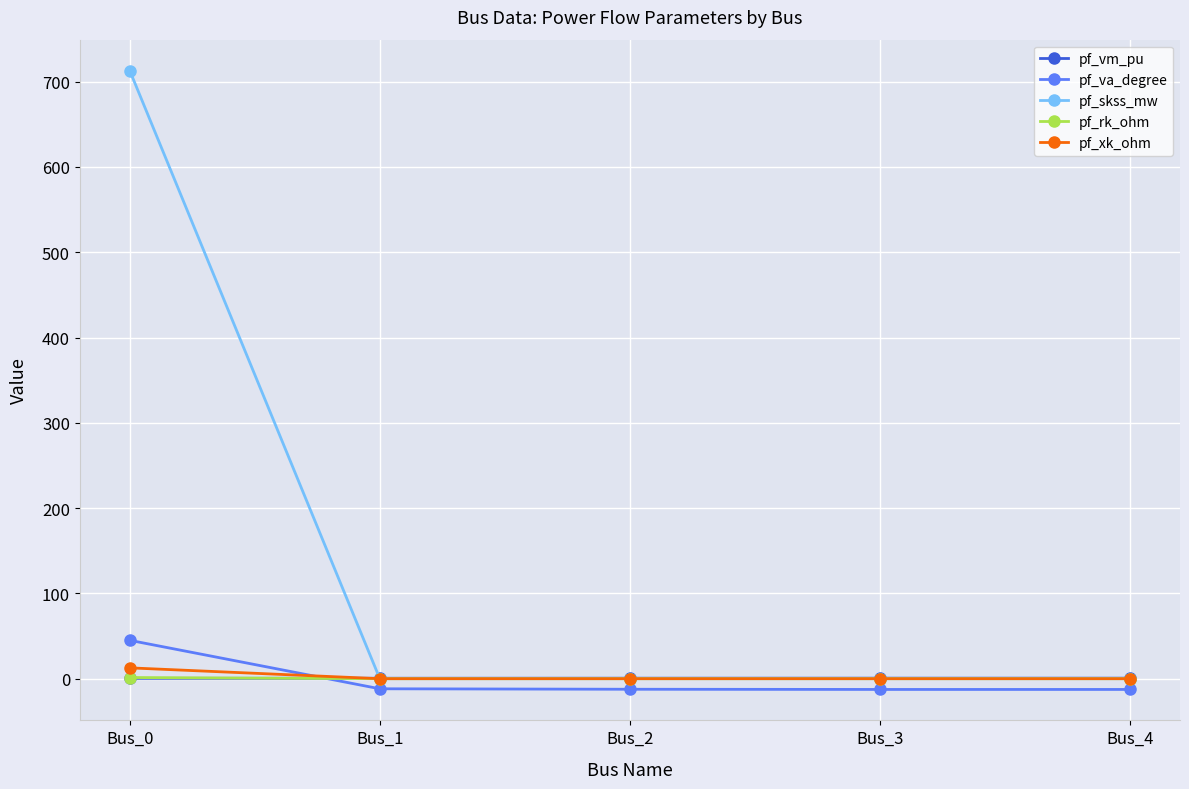

What are all the series names shown in the legend?

pf_vm_pu, pf_va_degree, pf_skss_mw, pf_rk_ohm, pf_xk_ohm